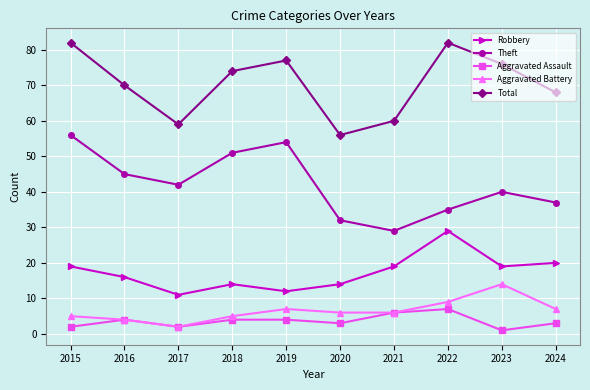

Reading left to right, list all the values displayed in this chart.

Robbery: 19	16	11	14	12	14	19	29	19	20
Theft: 56	45	42	51	54	32	29	35	40	37
Aggravated Assault: 2	4	2	4	4	3	6	7	1	3
Aggravated Battery: 5	4	2	5	7	6	6	9	14	7
Total: 82	70	59	74	77	56	60	82	76	68